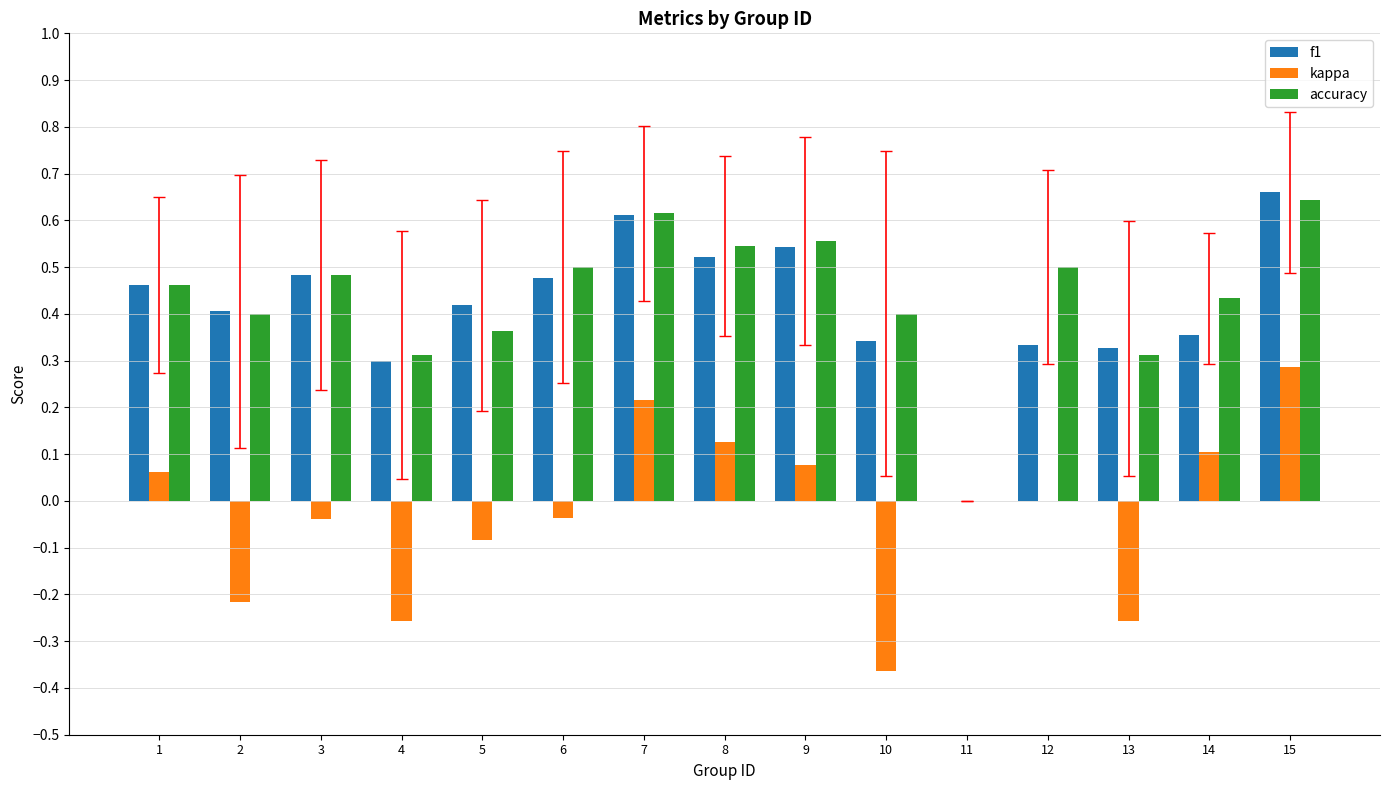

What is the sum of the accuracy values at 3 and 14?

0.9